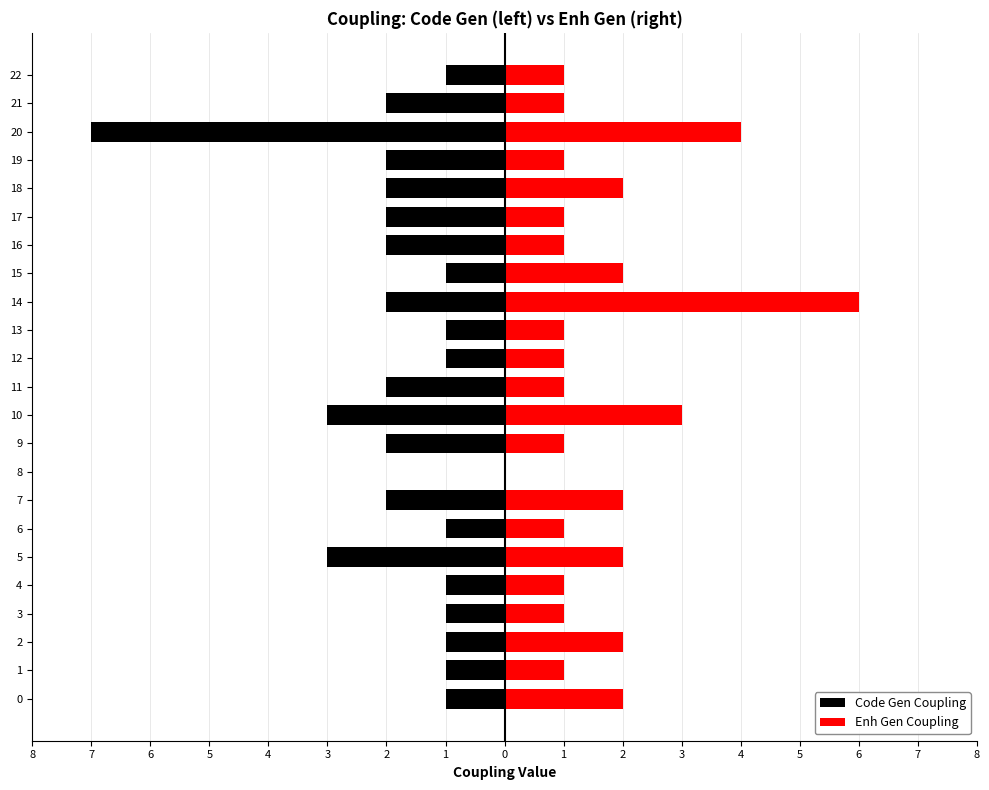

Does the chart contain stacked bars?

No